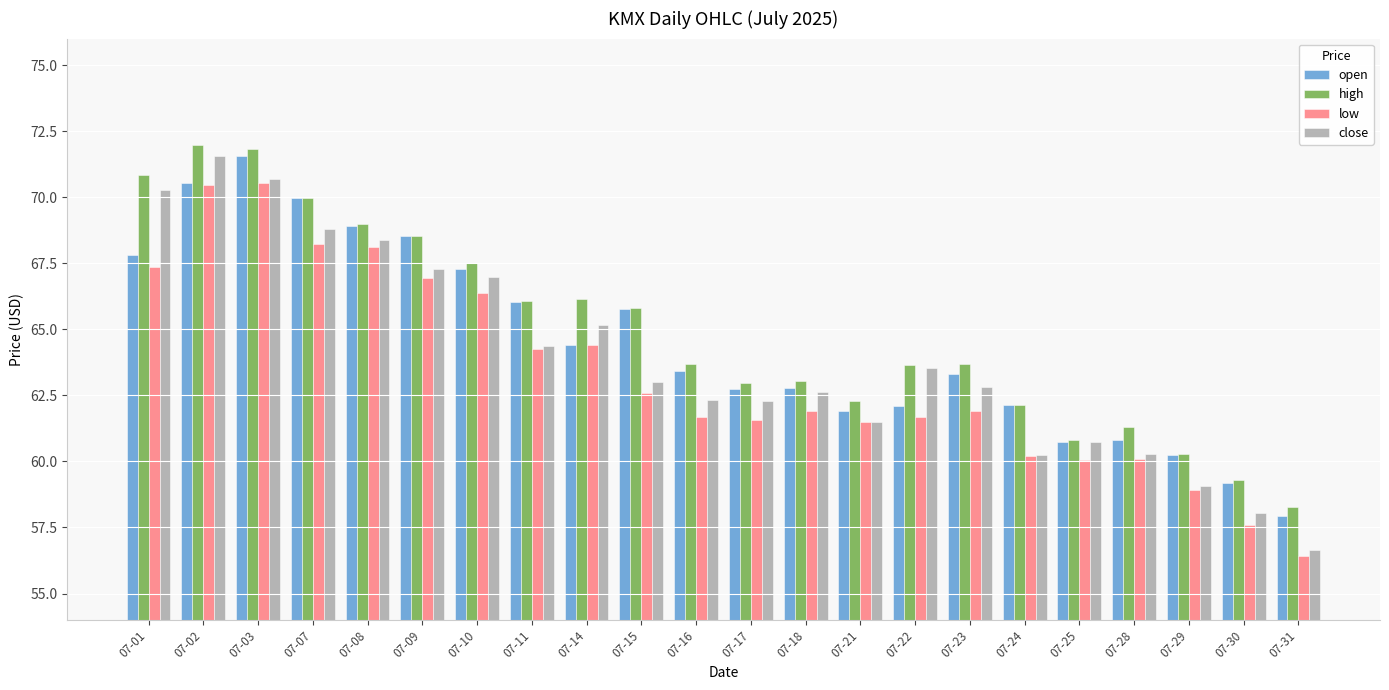

What is the sum of all open values?

1418.1